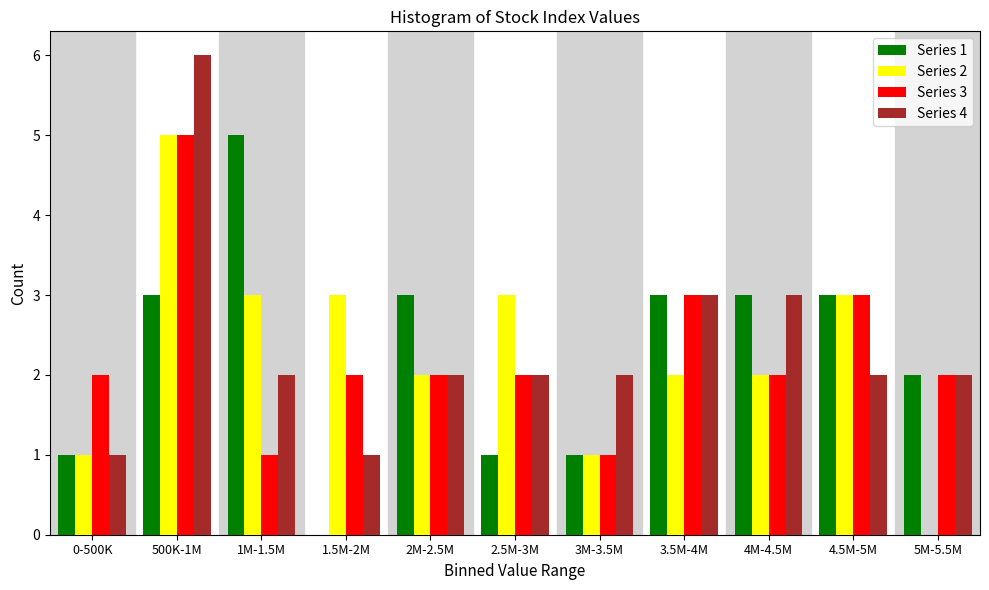

The value of Series 3 at 3M-3.5M is 1. True or false?

True